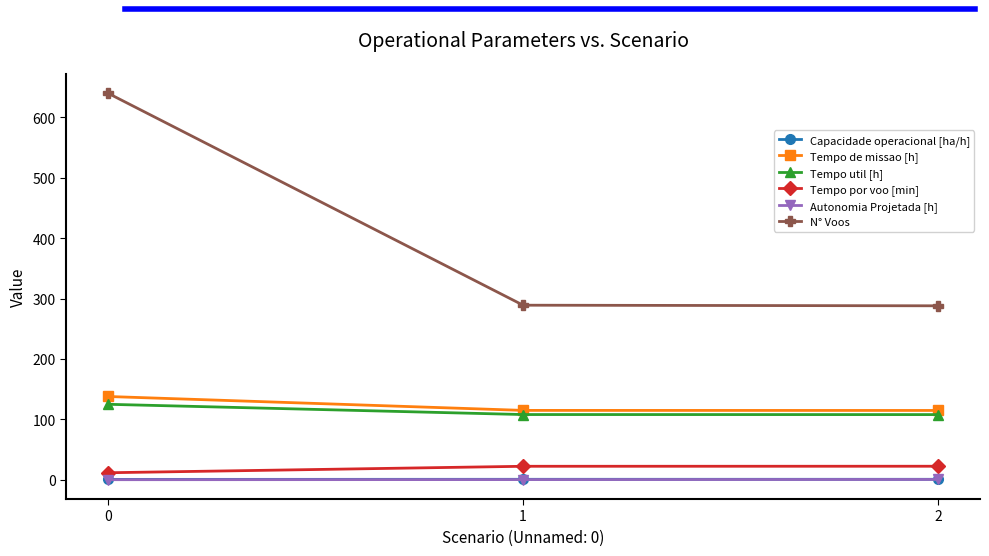

Is this an area chart (filled region under the line)?

No